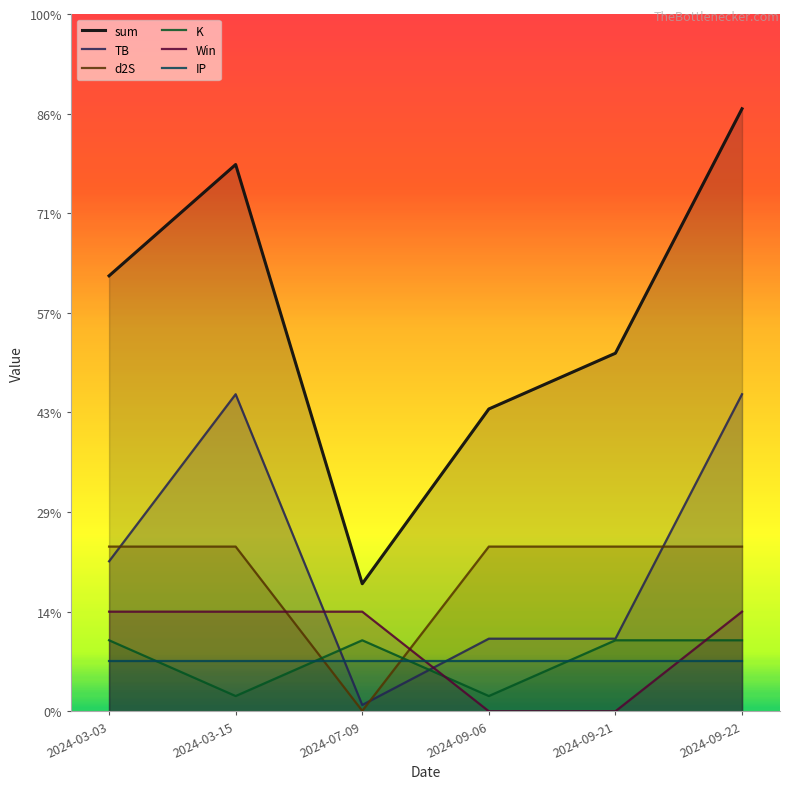

How many lines are shown in the chart?

6